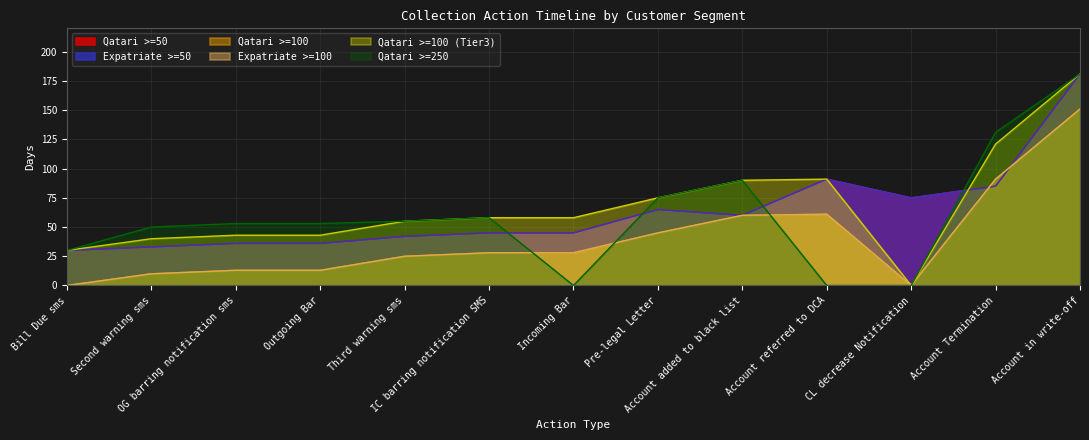

Reading left to right, what are all the values shown in this chart?

Qatari >=50: Bill Due sms=30	Second warning sms=33	OG barring notification sms=36	Outgoing Bar=36	Third warning sms=42	IC barring notification SMS=45	Incoming Bar=45	Pre-legal Letter=65	Account added to black list=60	Account referred to DCA=91	CL decrease Notification=75	Account Termination=85	Account in write-off=181
Expatriate >=50: Bill Due sms=30	Second warning sms=33	OG barring notification sms=36	Outgoing Bar=36	Third warning sms=42	IC barring notification SMS=45	Incoming Bar=45	Pre-legal Letter=65	Account added to black list=60	Account referred to DCA=91	CL decrease Notification=75	Account Termination=85	Account in write-off=181
Qatari >=100: Bill Due sms=0	Second warning sms=10	OG barring notification sms=13	Outgoing Bar=13	Third warning sms=25	IC barring notification SMS=28	Incoming Bar=28	Pre-legal Letter=45	Account added to black list=60	Account referred to DCA=61	CL decrease Notification=0	Account Termination=91	Account in write-off=151
Expatriate >=100: Bill Due sms=0	Second warning sms=10	OG barring notification sms=13	Outgoing Bar=13	Third warning sms=25	IC barring notification SMS=28	Incoming Bar=28	Pre-legal Letter=45	Account added to black list=60	Account referred to DCA=61	CL decrease Notification=0	Account Termination=91	Account in write-off=151
Qatari >=100 (Tier3): Bill Due sms=30	Second warning sms=40	OG barring notification sms=43	Outgoing Bar=43	Third warning sms=55	IC barring notification SMS=58	Incoming Bar=58	Pre-legal Letter=75	Account added to black list=90	Account referred to DCA=91	CL decrease Notification=0	Account Termination=121	Account in write-off=181
Qatari >=250: Bill Due sms=30	Second warning sms=50	OG barring notification sms=53	Outgoing Bar=53	Third warning sms=55	IC barring notification SMS=58	Incoming Bar=0	Pre-legal Letter=75	Account added to black list=90	Account referred to DCA=0	CL decrease Notification=0	Account Termination=131	Account in write-off=181